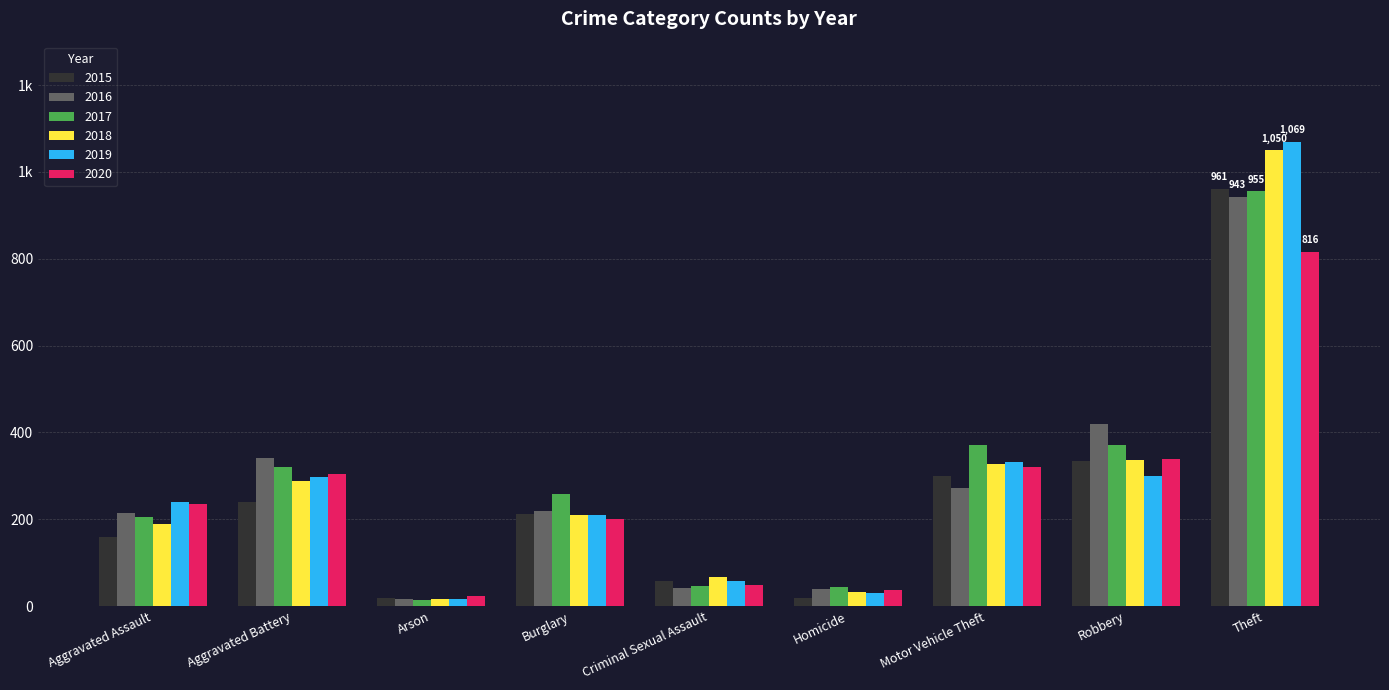

What are all the series names shown in the legend?

2015, 2016, 2017, 2018, 2019, 2020